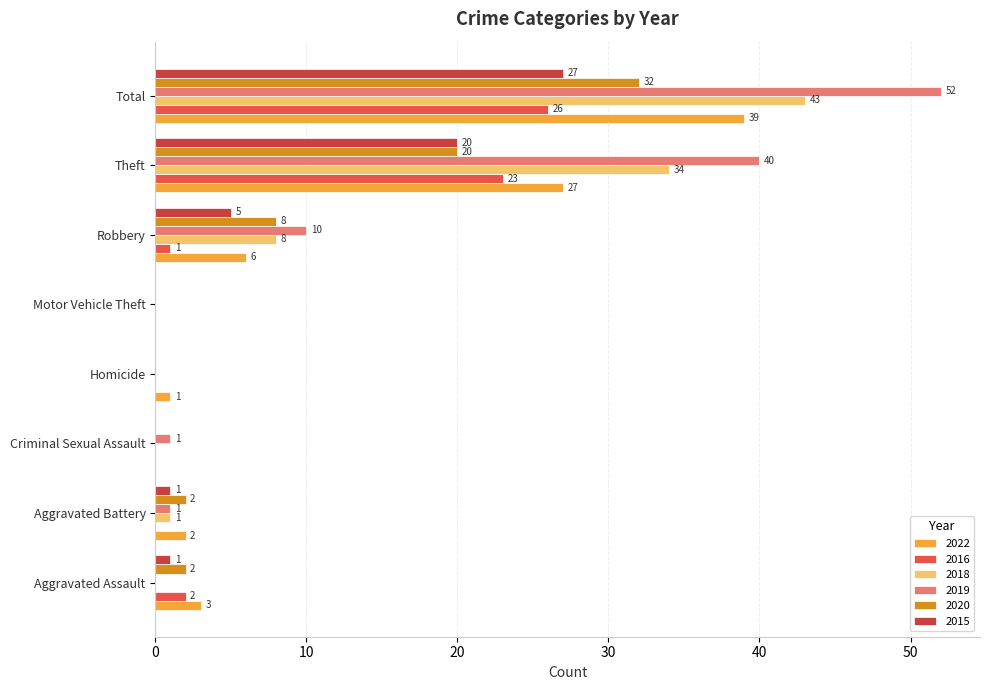

What is the label of the 2nd bar from the left?

Aggravated Battery